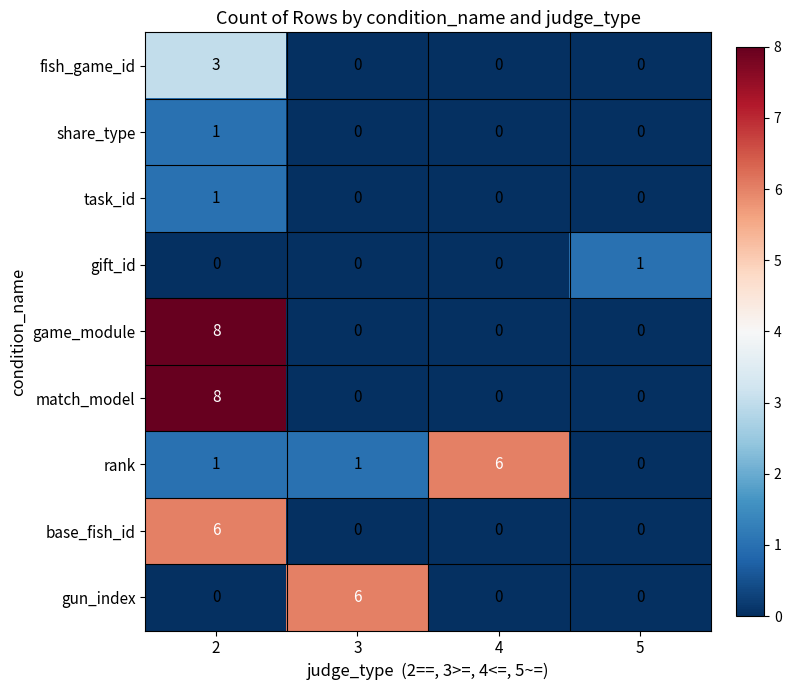

What is the difference between the gun_index values at 3 and 2?

6